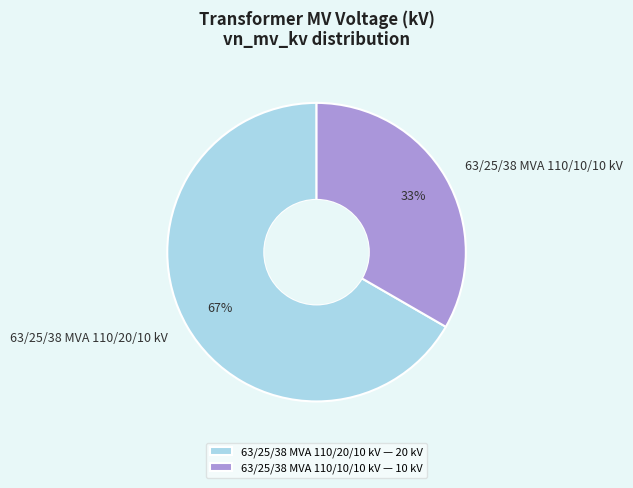

To the nearest percent, what is the average slice percentage?

50%